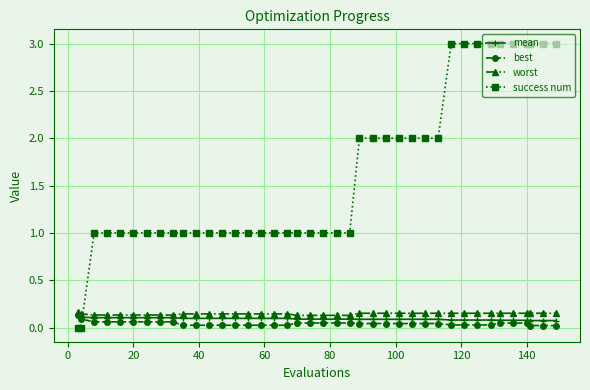

True or false: success num and worst intersect in this chart.

True